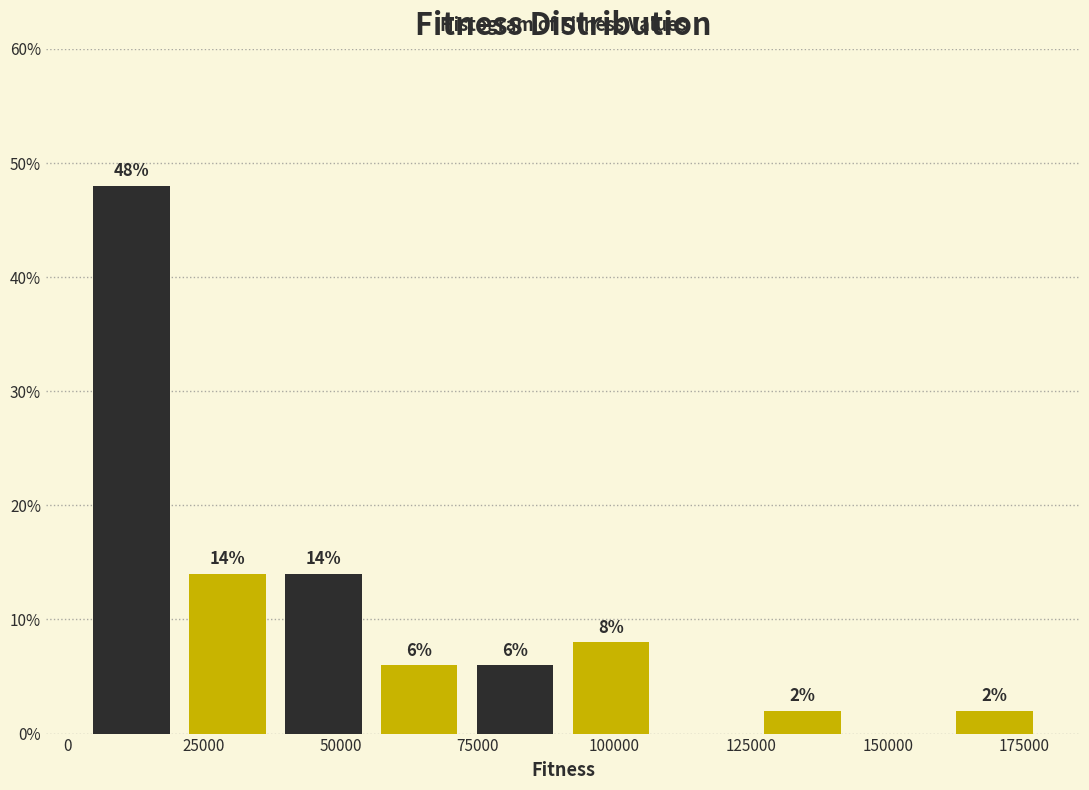

Around what value on the x-axis is the tallest bar? Give the approximate position of its centre, as read against the axis.

10000